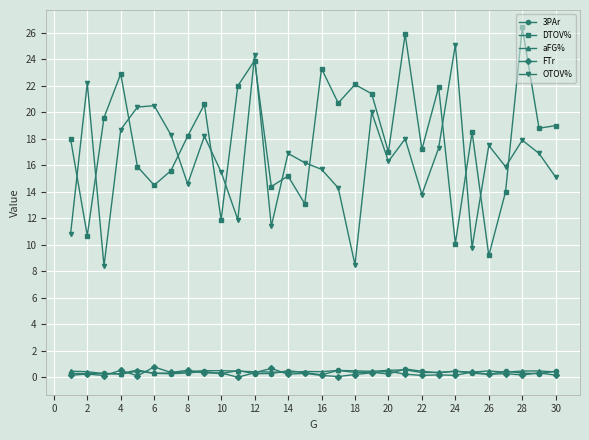

True or false: 3PAr has more than 2 interior local peaks.

True